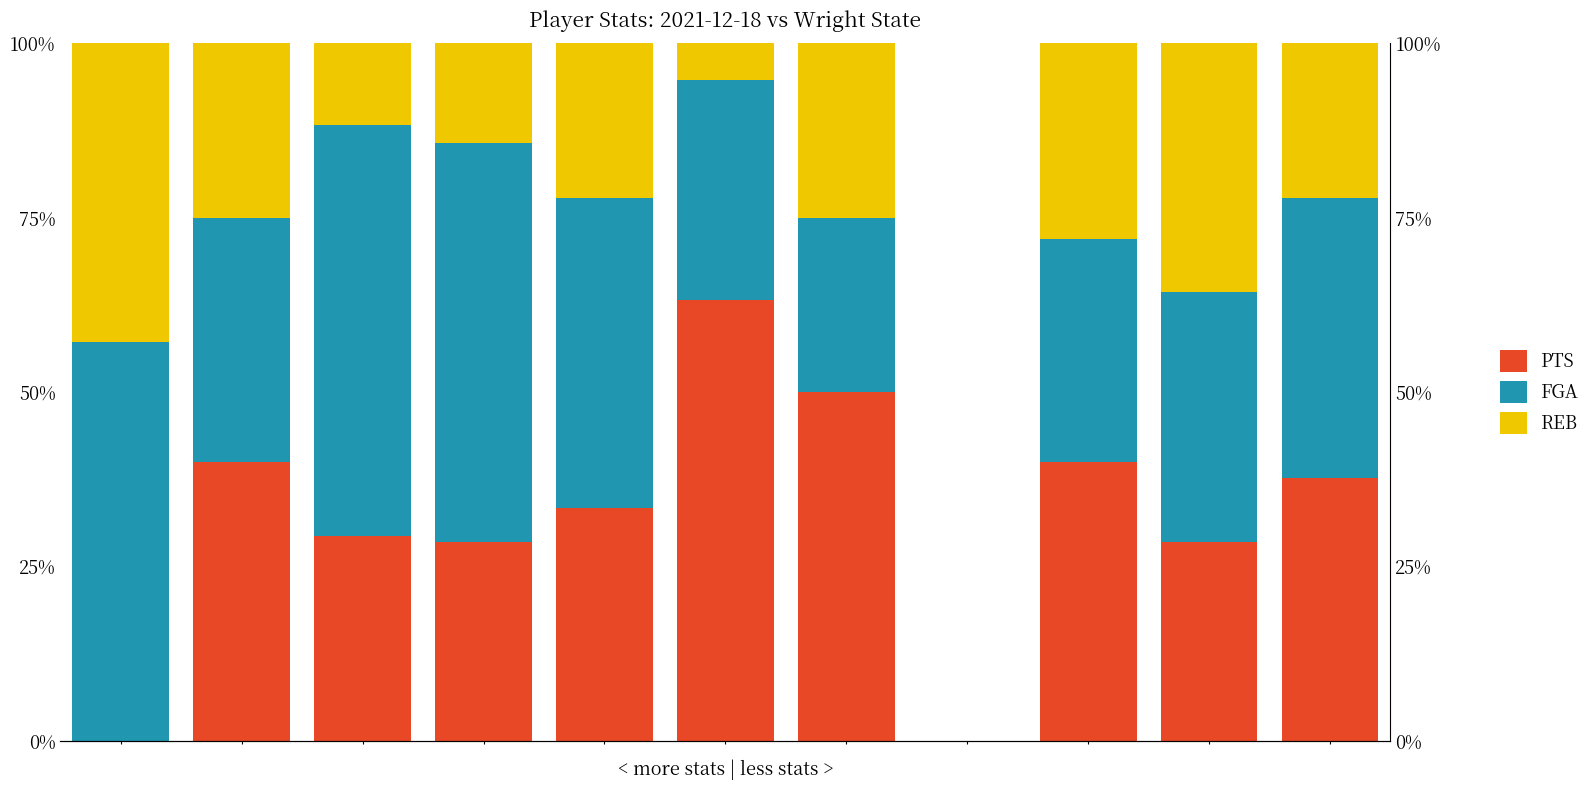

Reading left to right, what are all the values shown in this chart?

PTS: 0.0	40.0	29.4	28.6	33.3	63.2	50.0	0.0	40.0	28.6	37.7
FGA: 57.1	35.0	58.8	57.1	44.4	31.6	25.0	0.0	32.0	35.7	40.1
REB: 42.9	25.0	11.8	14.3	22.2	5.3	25.0	0.0	28.0	35.7	22.2